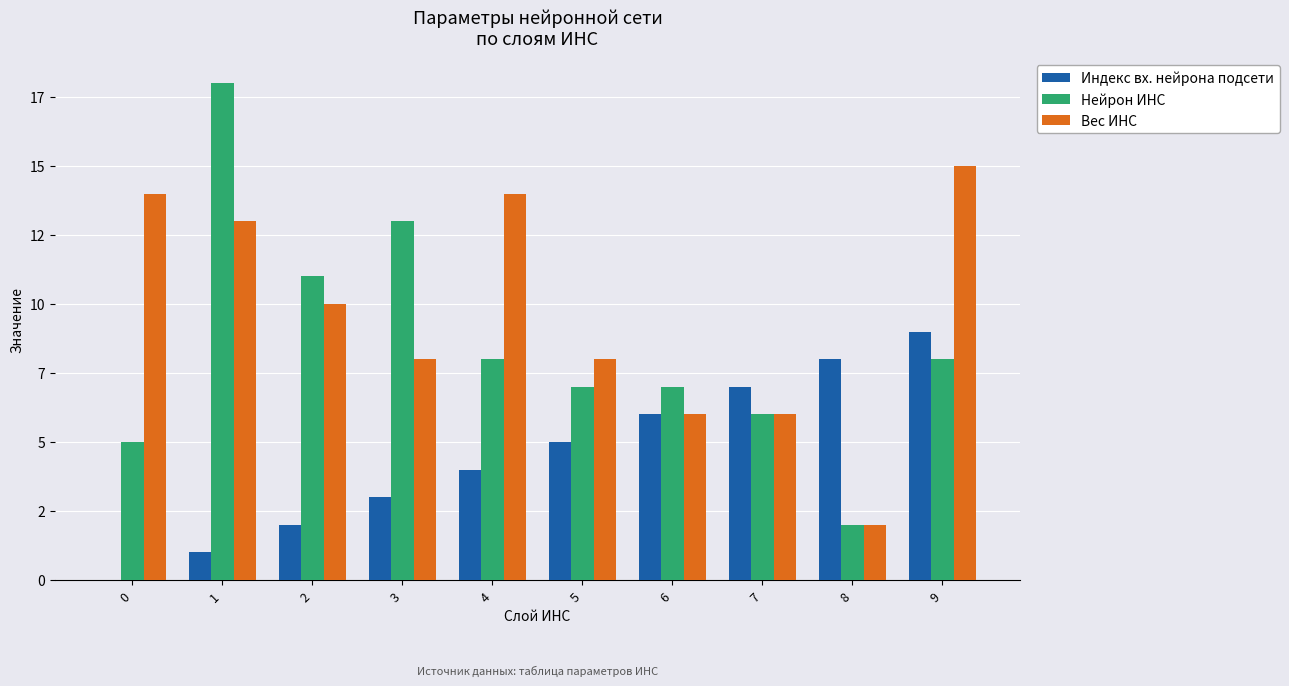

At which label is Индекс вх. нейрона подсети closest to 4?

4